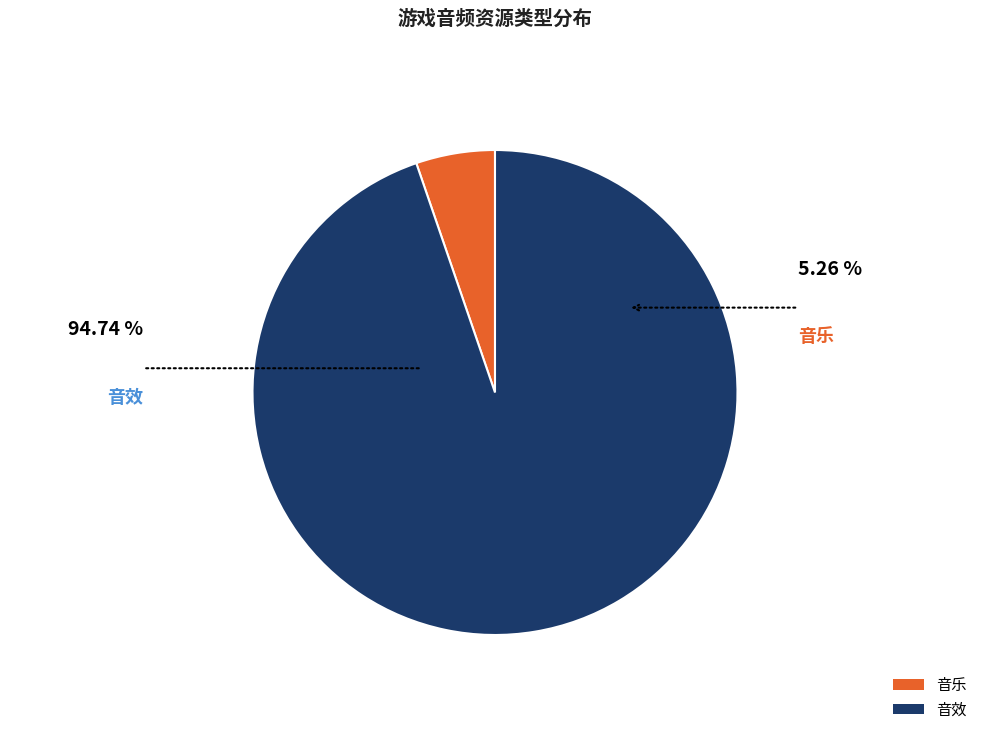

How many slices are in this pie chart?

2